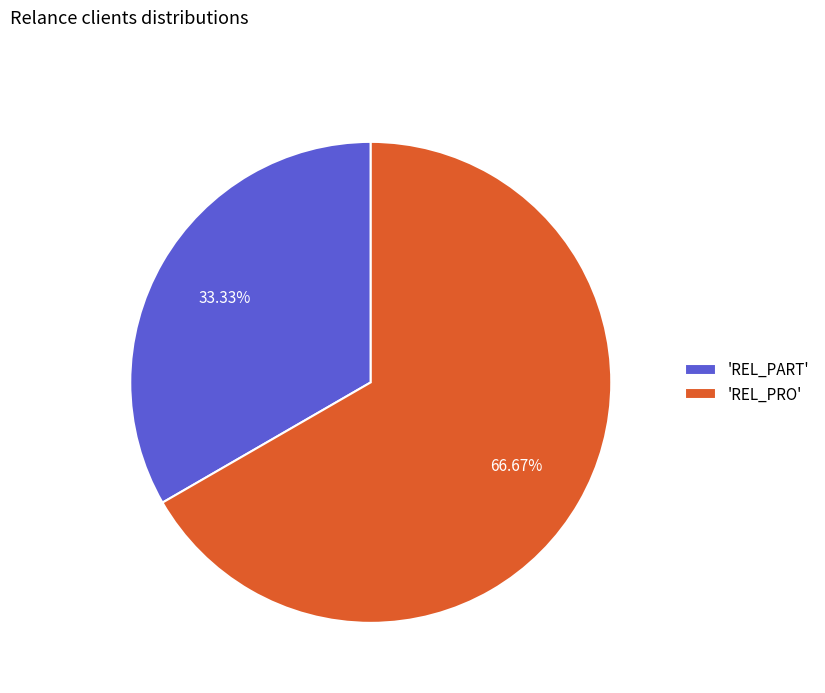

Which category accounts for the majority?

'REL_PRO'